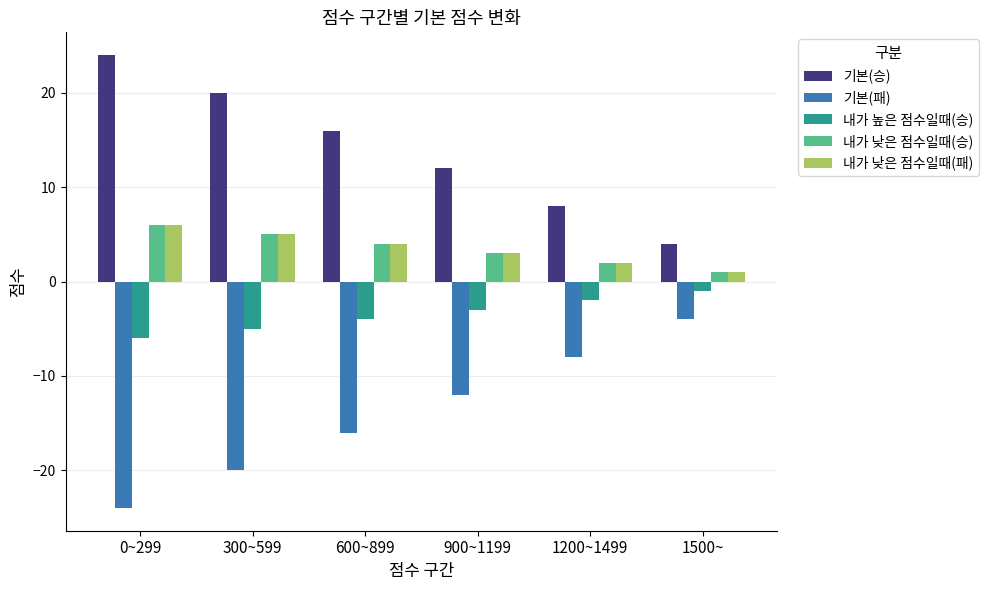

True or false: 기본(패) has a value of -31 at 300~599.

False